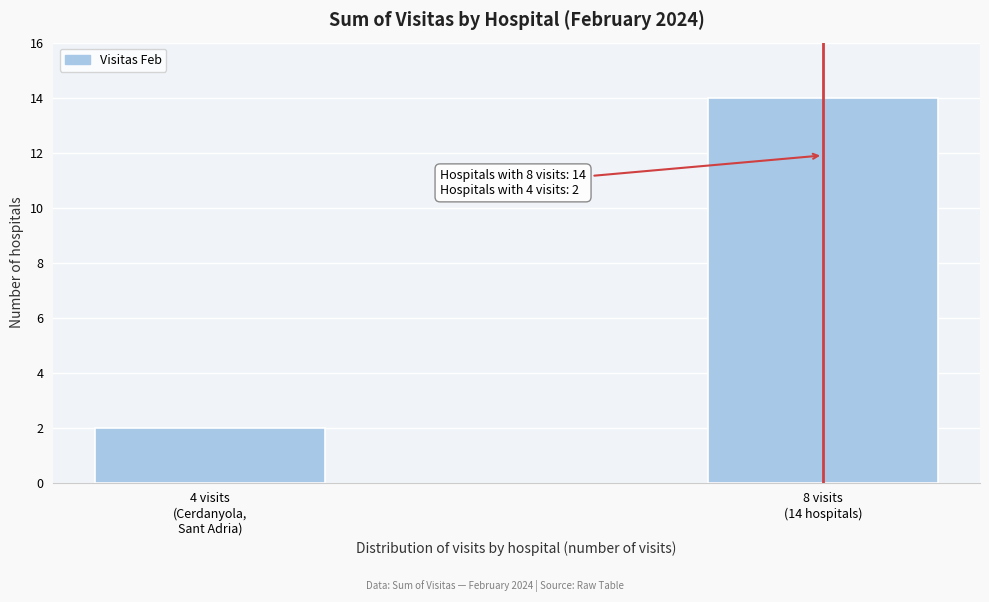

Reading right to left, extract all data points from this chart.

14	2